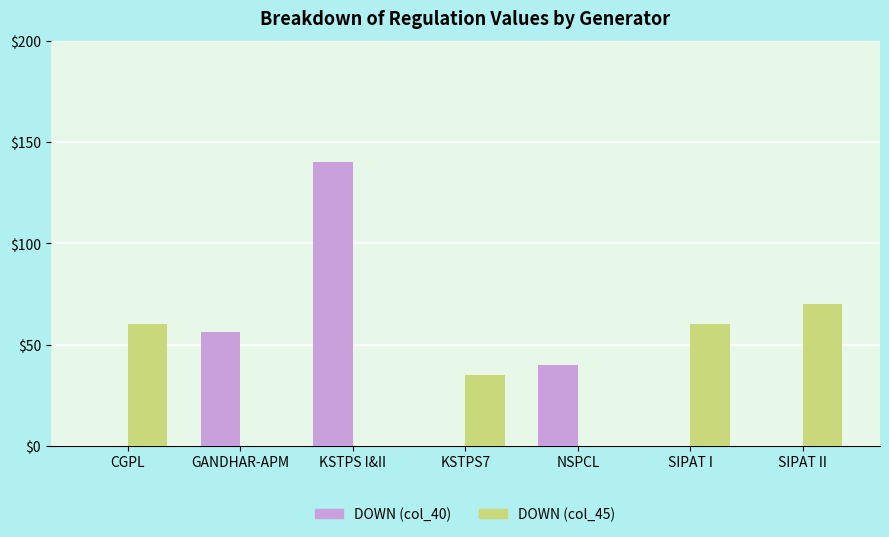

What is the average value of the DOWN (col_40) series?

34